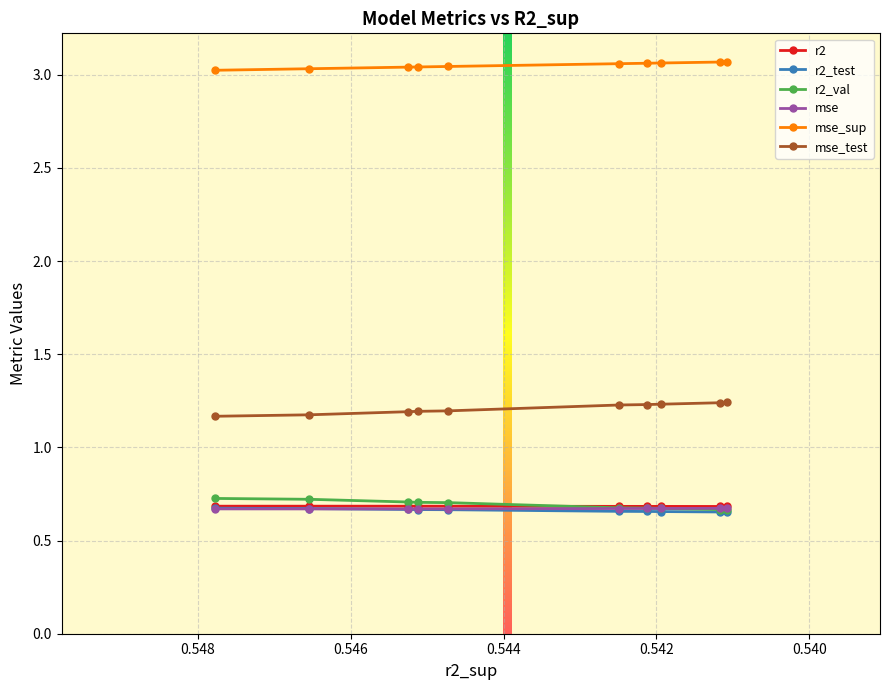

How many series are shown in this chart?

6